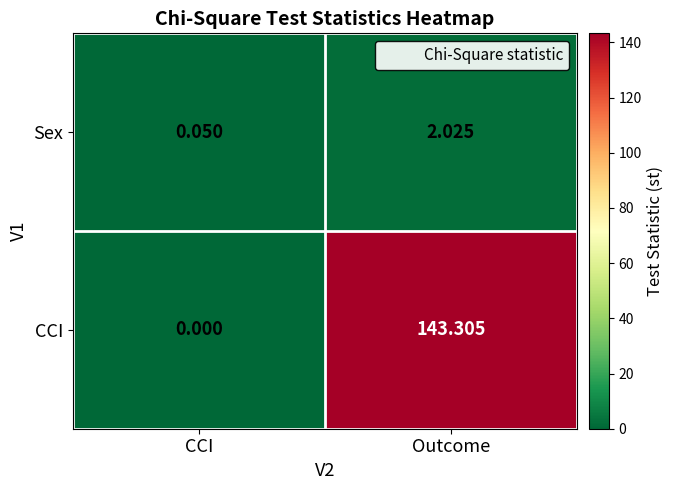

Which series changed the most between CCI and Outcome?

CCI